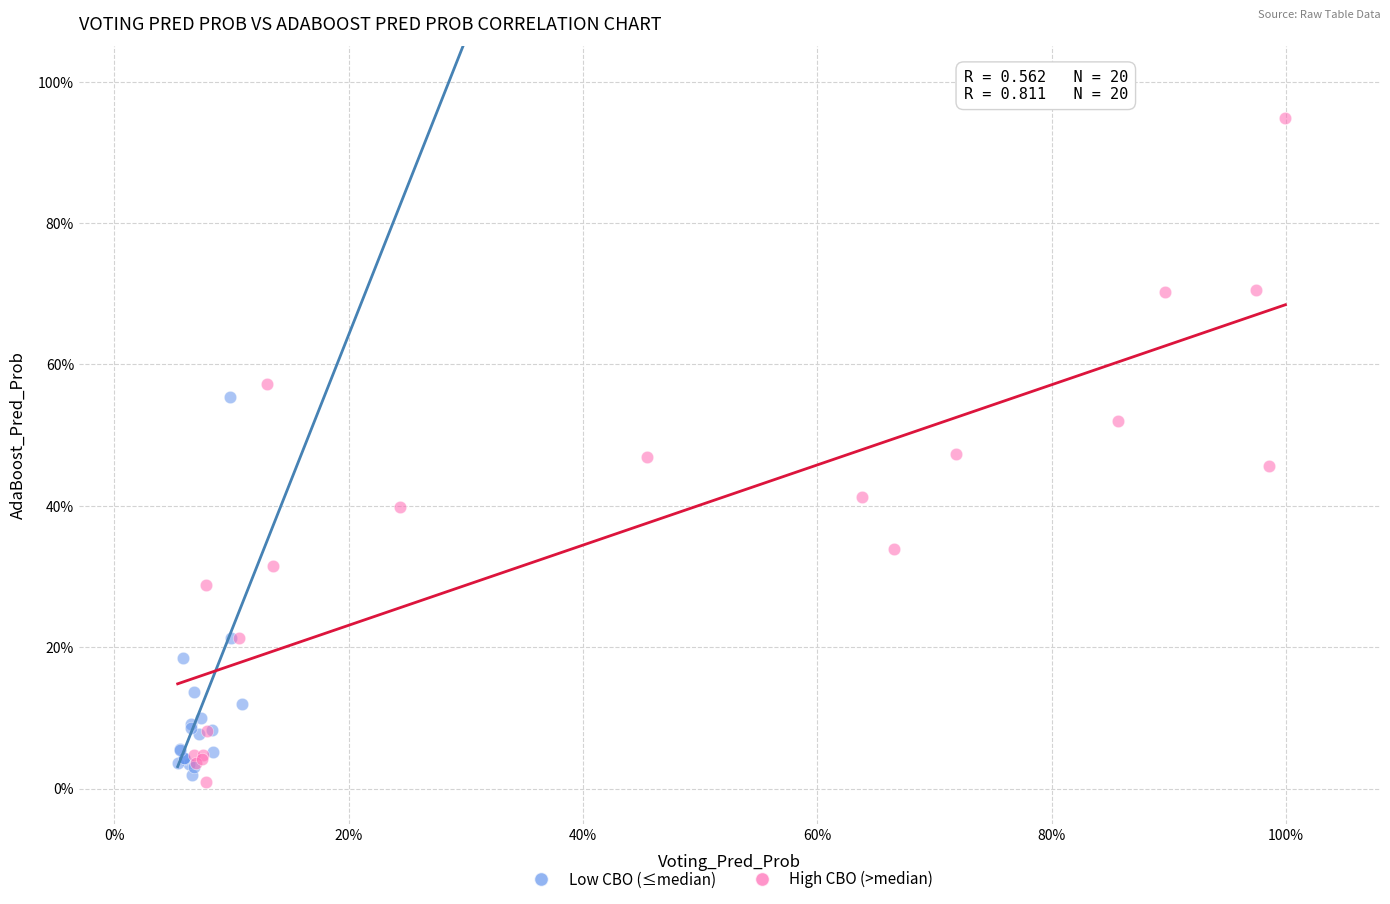

Which series has the largest Y range (max minus min)?

High CBO (>median)